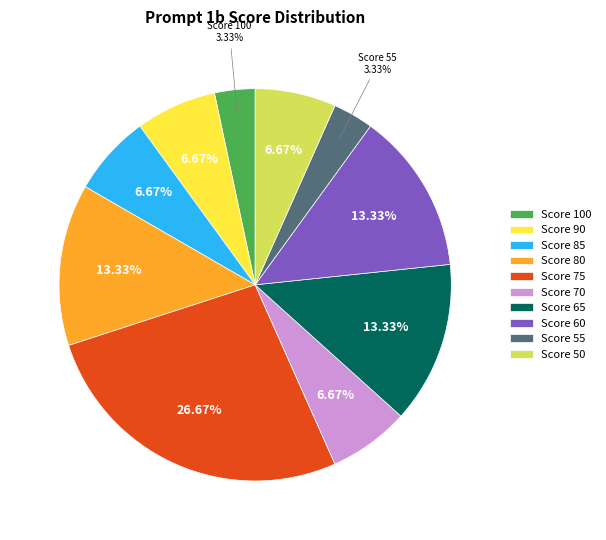

Is the sum of Score 65 and Score 75 greater than half?

No